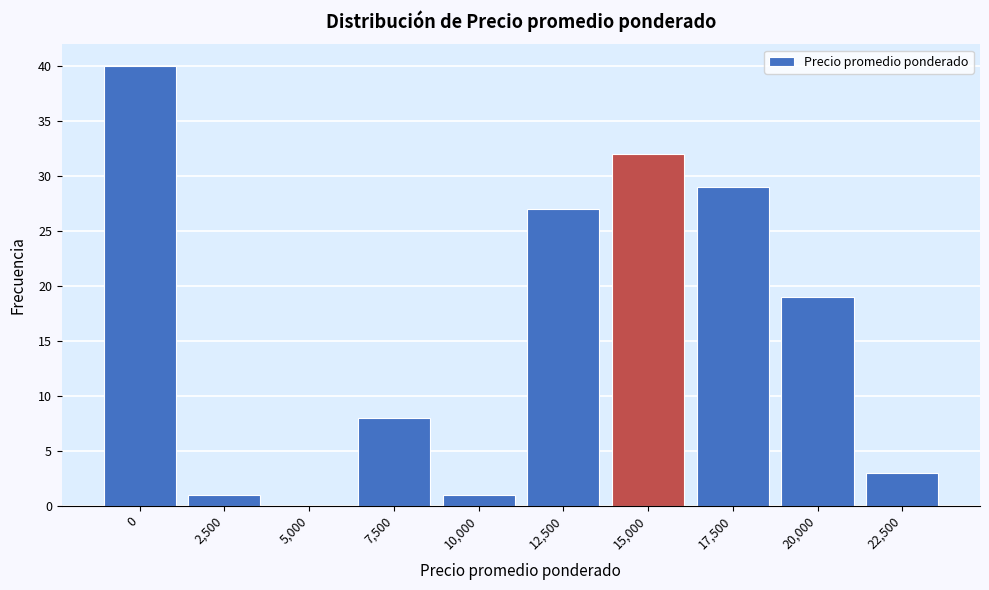

Reading left to right, transcribe all the data shown in this chart.

0=40	2,500=1	5,000=0	7,500=8	10,000=1	12,500=27	15,000=32	17,500=29	20,000=19	22,500=3